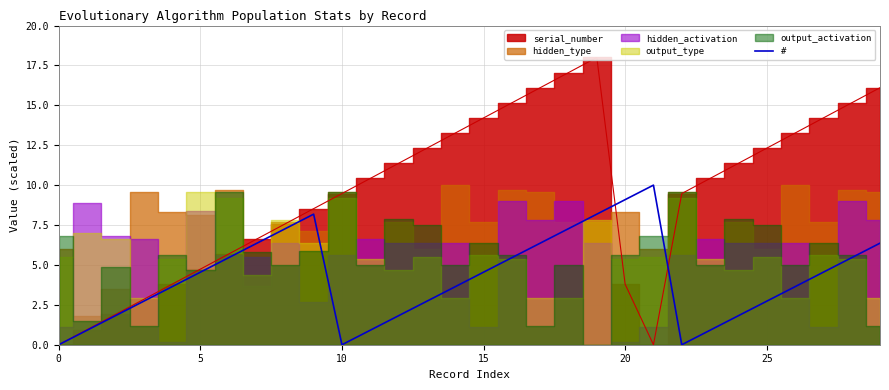

At which label does # first exceed 4?

5